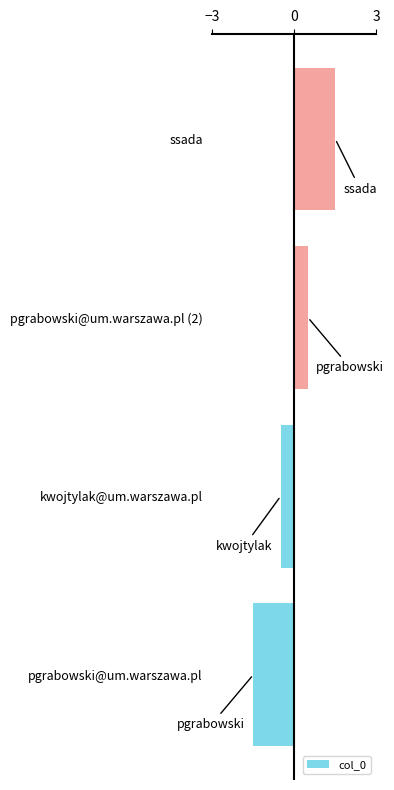

List the labels in order of value, largest first.

ssada, pgrabowski@um.warszawa.pl (2), kwojtylak@um.warszawa.pl, pgrabowski@um.warszawa.pl